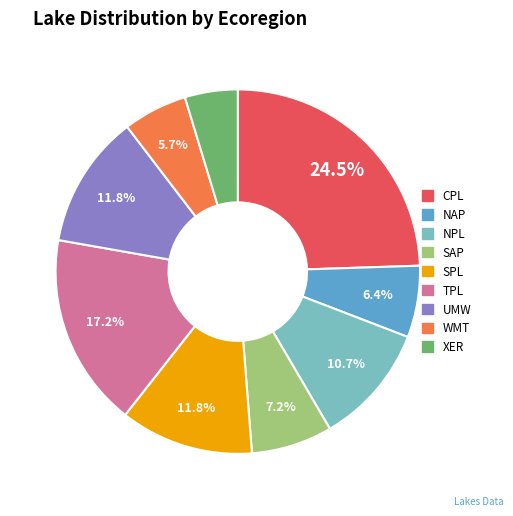

To the nearest percent, what portion does NPL represent?

11%